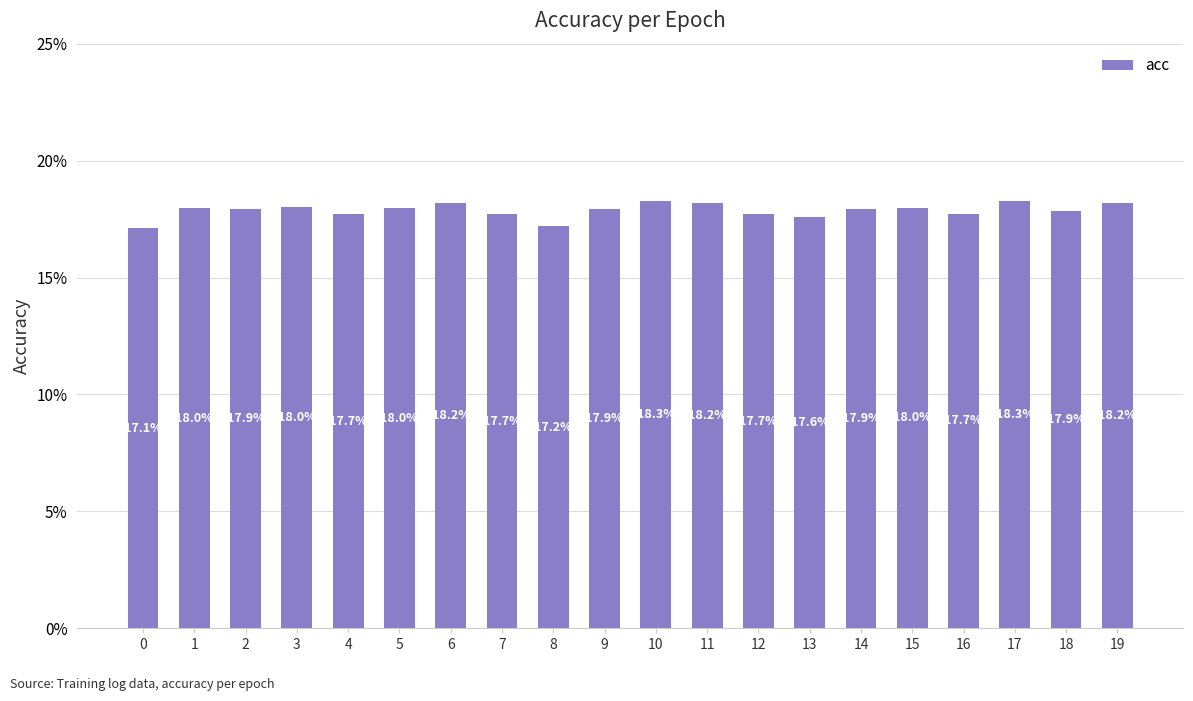

Rank the categories by value from highest to lowest.

17, 10, 6, 19, 11, 3, 15, 5, 1, 2, 14, 9, 18, 16, 12, 4, 7, 13, 8, 0